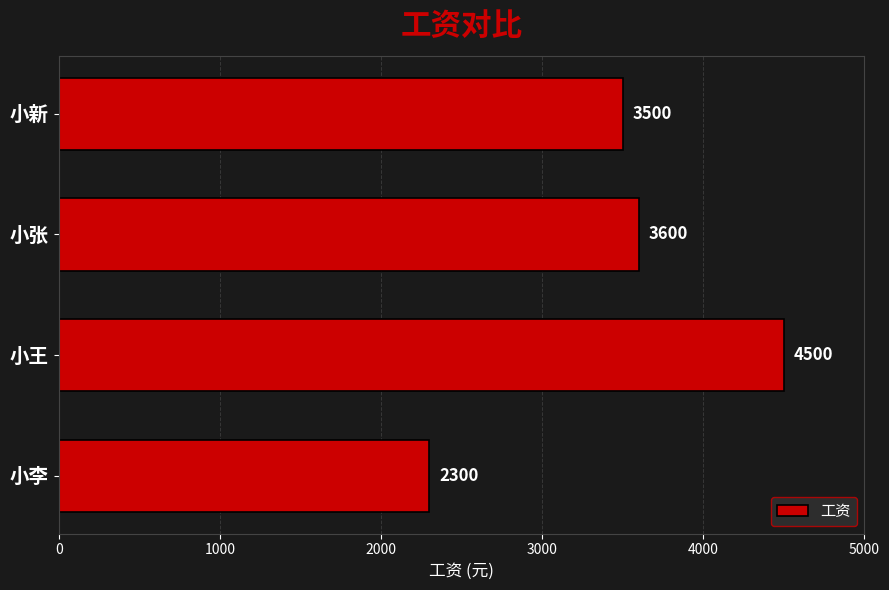

Does the chart contain any negative values?

No